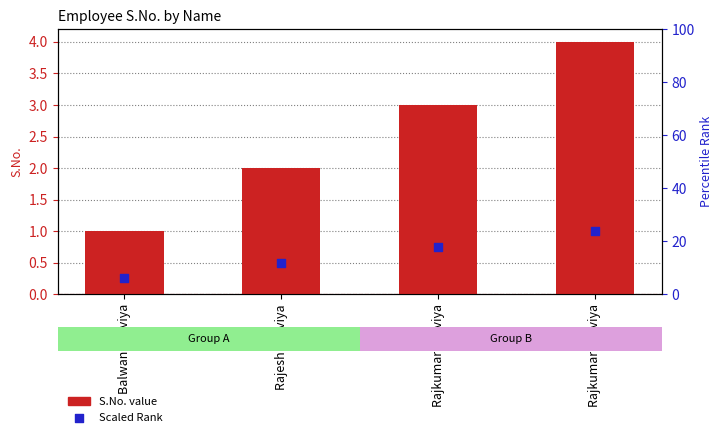

Is the value of Scaled Rank at Balwan Malviya greater than the value of S.No. at Rajkumar Malviya?

No